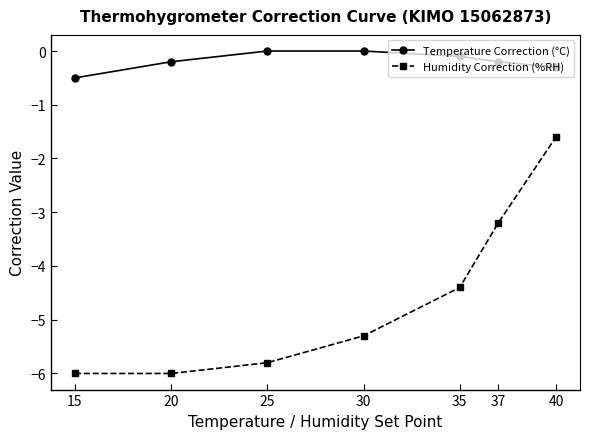

At how many categories does at least one series exceed -2?

7